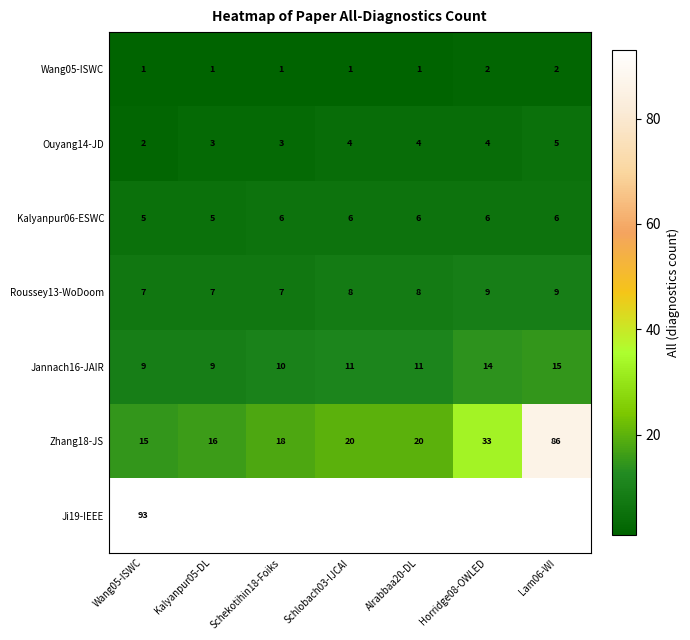

What is the sum of the Wang05-ISWC values at Lam06-WI and Schlobach03-IJCAI?

3